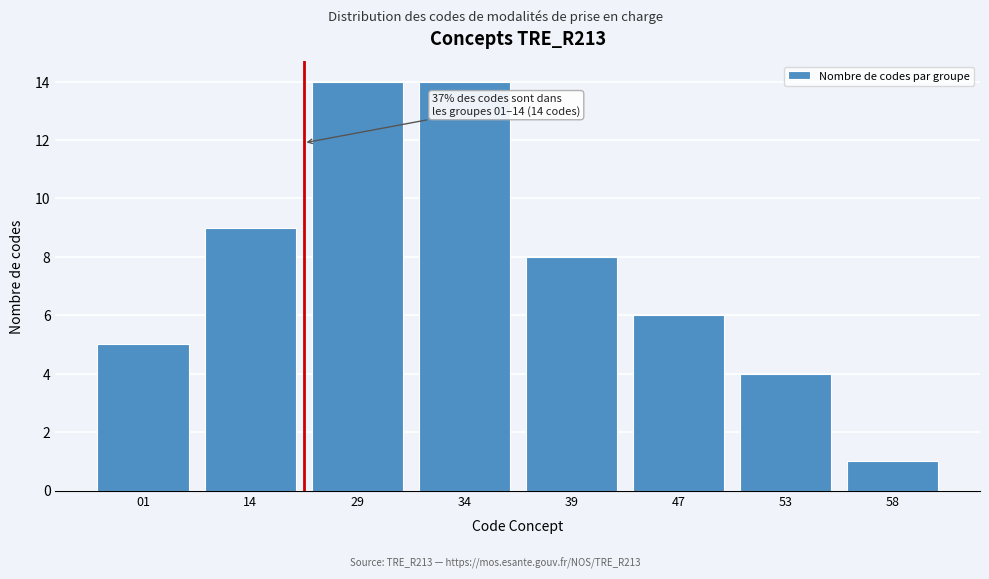

Reading left to right, transcribe all the data shown in this chart.

5	9	14	14	8	6	4	1